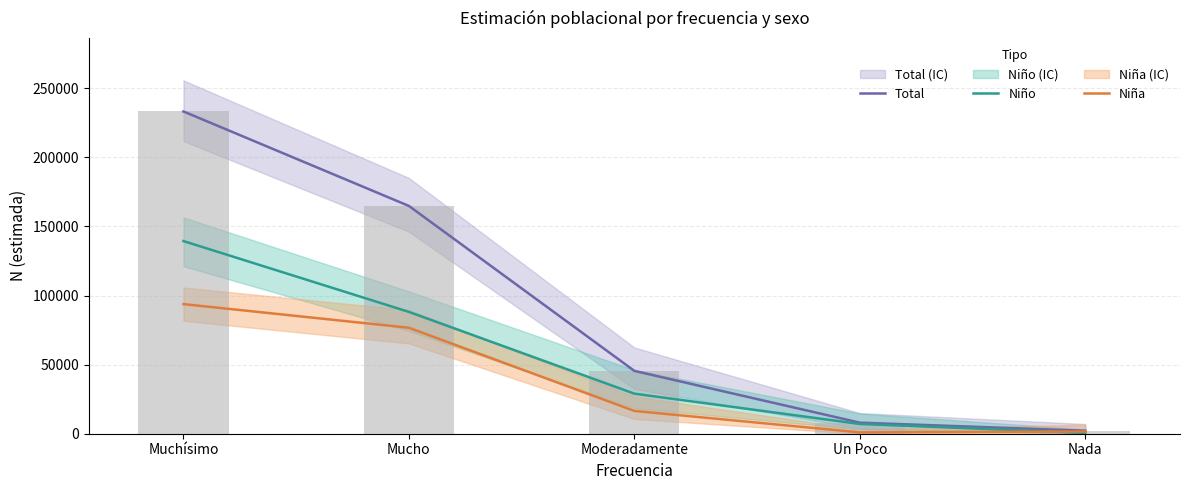

What is the minimum value for Niña?

954